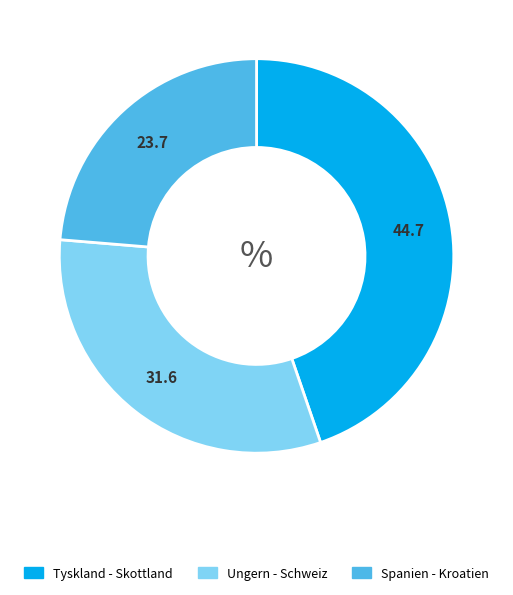

Is there any slice that represents more than half of the pie?

No